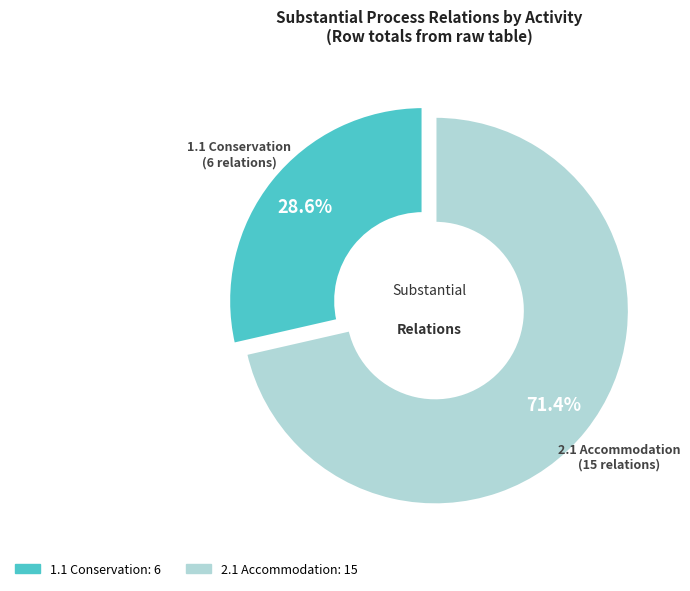

Does any single category account for the majority?

Yes